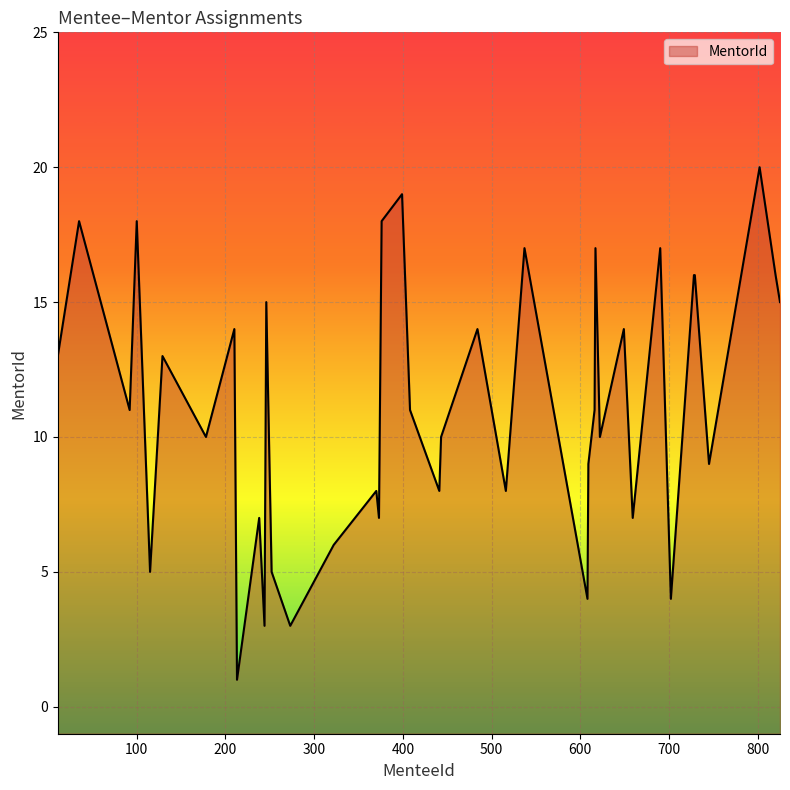

How many data points are less than 11?

19